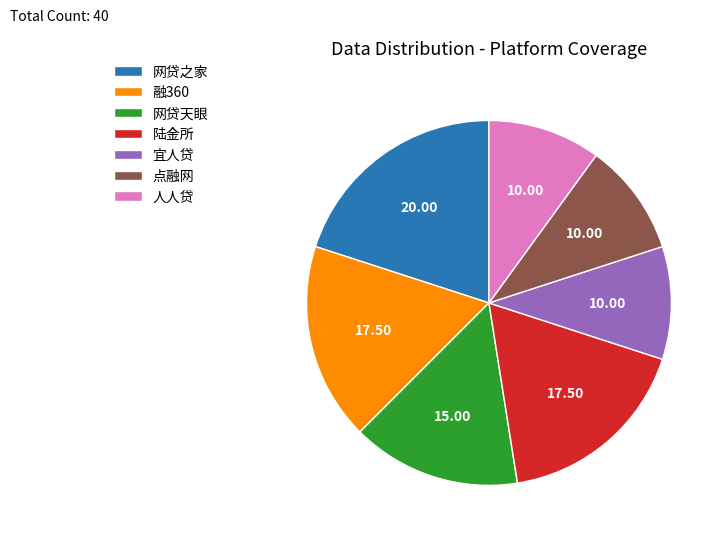

Which slice is the largest?

网贷之家